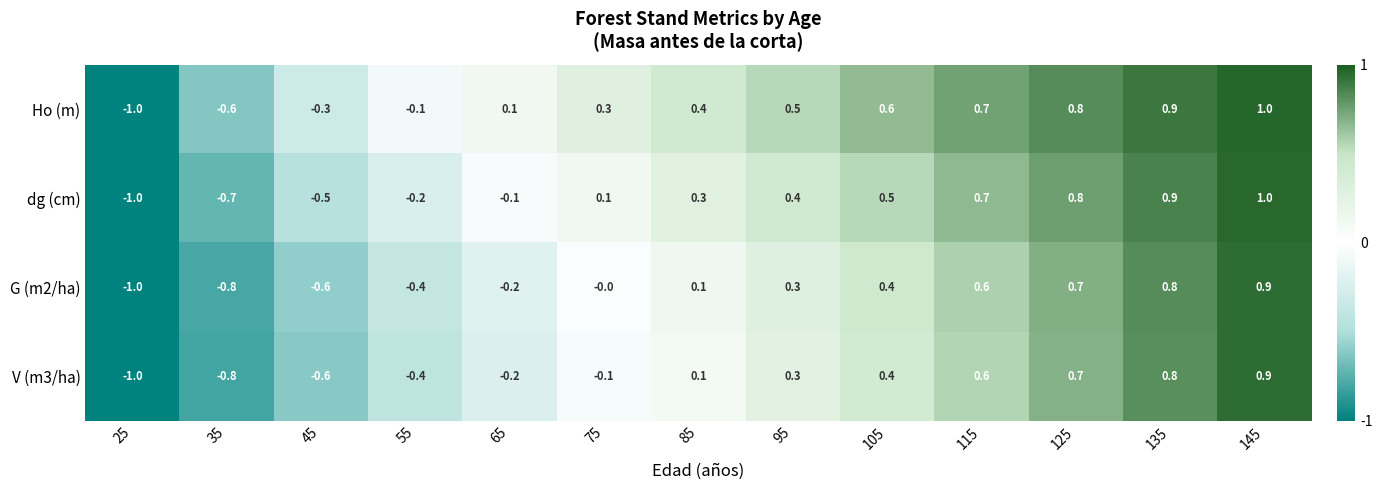

Is it true that dg (cm) equals 0.3 at 85?

True